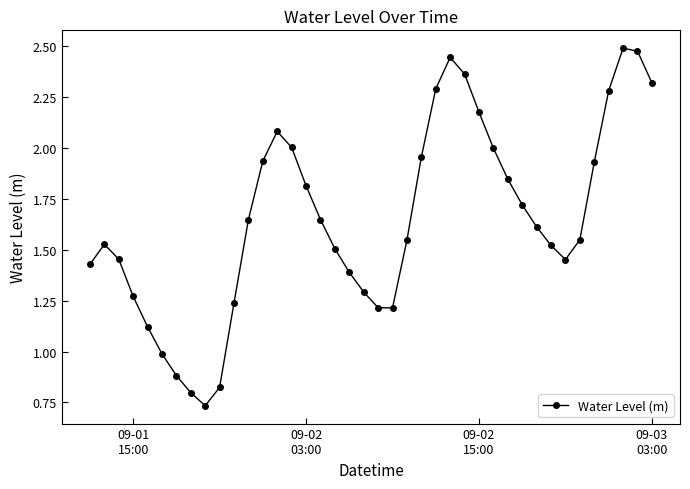

True or false: there are more than 2 points higher than both neighbors.

True